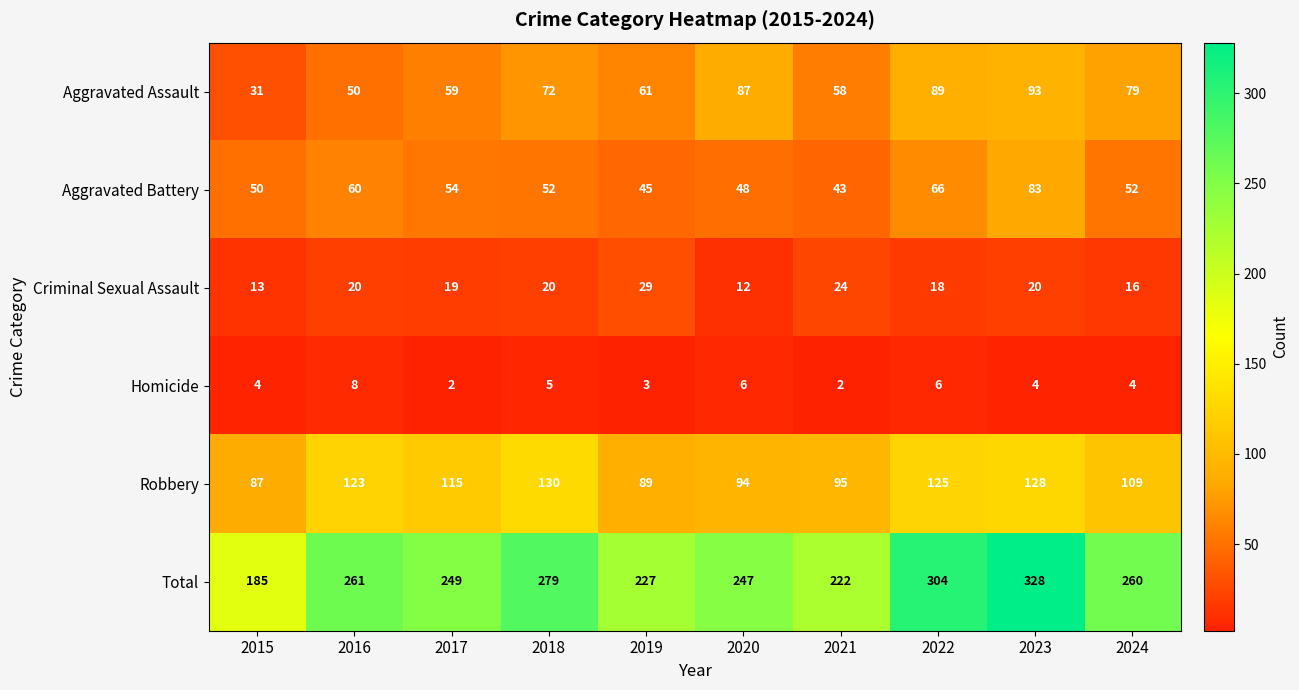

Count the number of categories in the chart.

10